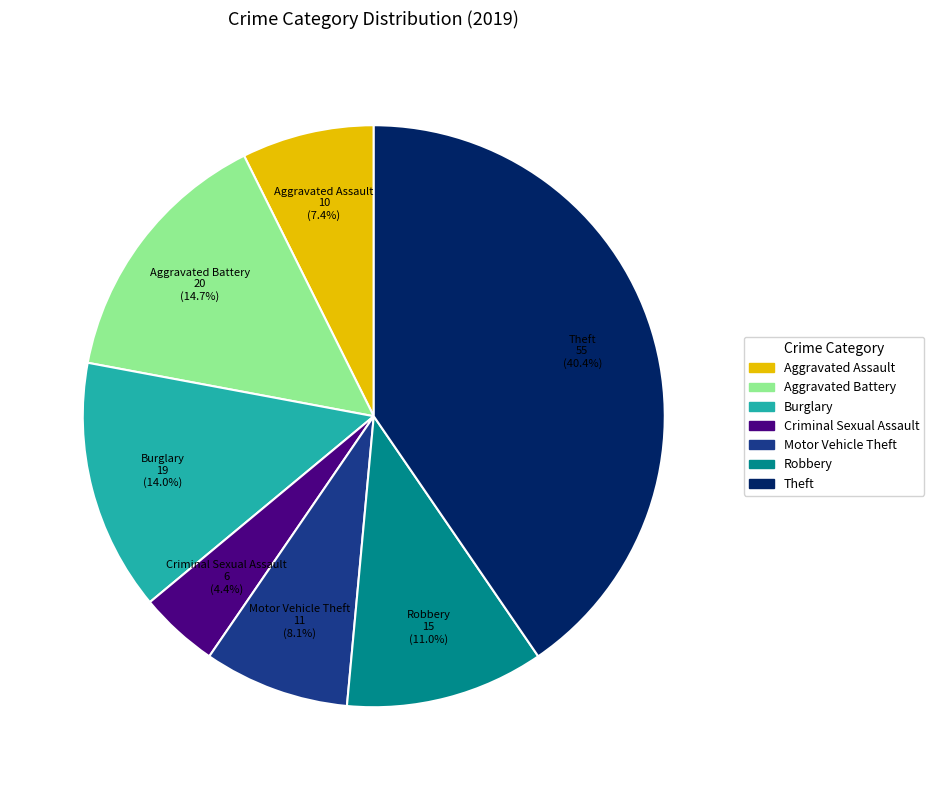

Is there a majority slice in this chart?

No